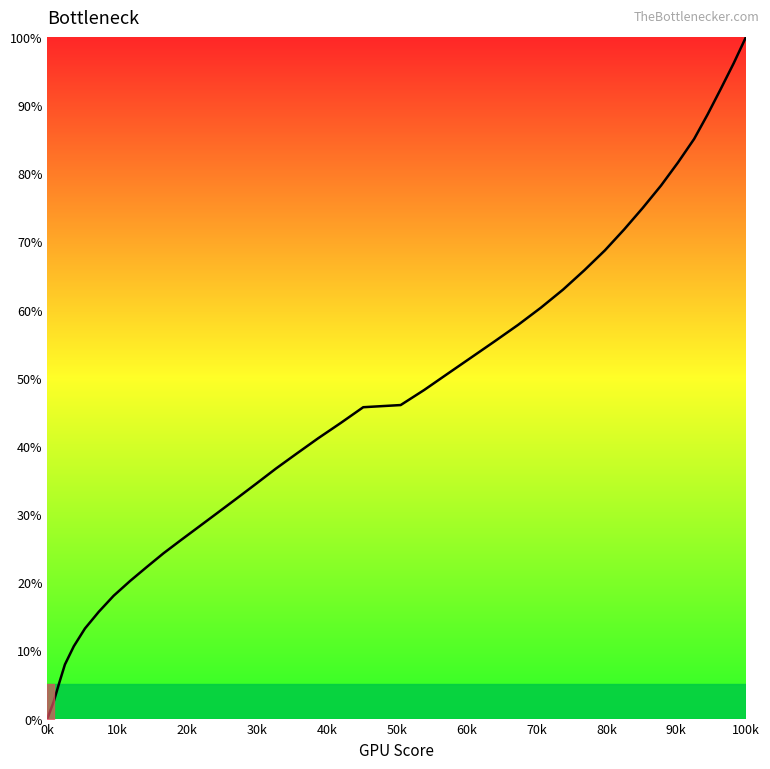

What is the greatest value displayed?

100.0